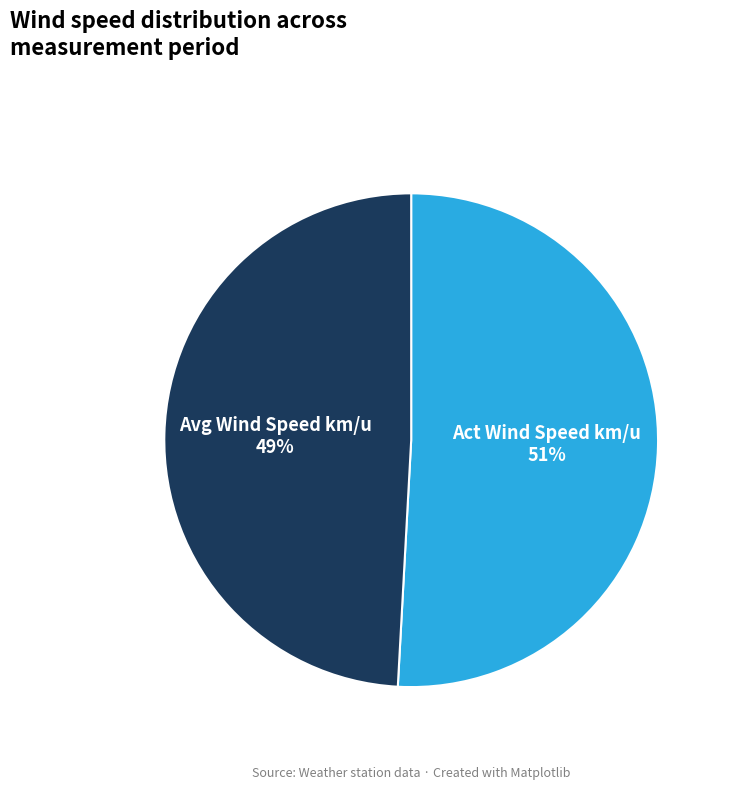

Which has a higher value, Avg Wind Speed km/u or Act Wind Speed km/u?

Act Wind Speed km/u